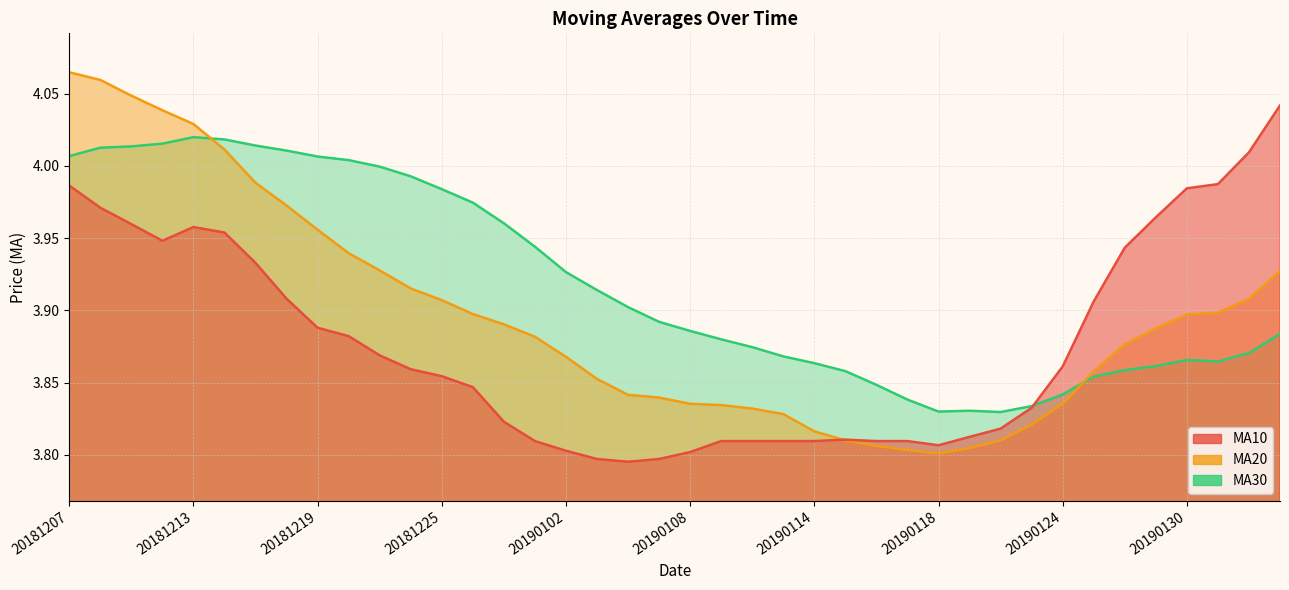

Reading left to right, extract all data points from this chart.

ma10: 20181207=4.0	20181210=4.0	20181211=4.0	20181212=3.9	20181213=4.0	20181214=4.0	20181217=3.9	20181218=3.9	20181219=3.9	20181220=3.9	20181221=3.9	20181224=3.9	20181225=3.9	20181226=3.8	20181227=3.8	20181228=3.8	20190102=3.8	20190103=3.8	20190104=3.8	20190107=3.8	20190108=3.8	20190109=3.8	20190110=3.8	20190111=3.8	20190114=3.8	20190115=3.8	20190116=3.8	20190117=3.8	20190118=3.8	20190121=3.8	20190122=3.8	20190123=3.8	20190124=3.9	20190125=3.9	20190128=3.9	20190129=4.0	20190130=4.0	20190131=4.0	20190201=4.0	20190211=4.0
ma20: 20181207=4.1	20181210=4.1	20181211=4.0	20181212=4.0	20181213=4.0	20181214=4.0	20181217=4.0	20181218=4.0	20181219=4.0	20181220=3.9	20181221=3.9	20181224=3.9	20181225=3.9	20181226=3.9	20181227=3.9	20181228=3.9	20190102=3.9	20190103=3.9	20190104=3.8	20190107=3.8	20190108=3.8	20190109=3.8	20190110=3.8	20190111=3.8	20190114=3.8	20190115=3.8	20190116=3.8	20190117=3.8	20190118=3.8	20190121=3.8	20190122=3.8	20190123=3.8	20190124=3.8	20190125=3.9	20190128=3.9	20190129=3.9	20190130=3.9	20190131=3.9	20190201=3.9	20190211=3.9
ma30: 20181207=4.0	20181210=4.0	20181211=4.0	20181212=4.0	20181213=4.0	20181214=4.0	20181217=4.0	20181218=4.0	20181219=4.0	20181220=4.0	20181221=4.0	20181224=4.0	20181225=4.0	20181226=4.0	20181227=4.0	20181228=3.9	20190102=3.9	20190103=3.9	20190104=3.9	20190107=3.9	20190108=3.9	20190109=3.9	20190110=3.9	20190111=3.9	20190114=3.9	20190115=3.9	20190116=3.8	20190117=3.8	20190118=3.8	20190121=3.8	20190122=3.8	20190123=3.8	20190124=3.8	20190125=3.9	20190128=3.9	20190129=3.9	20190130=3.9	20190131=3.9	20190201=3.9	20190211=3.9